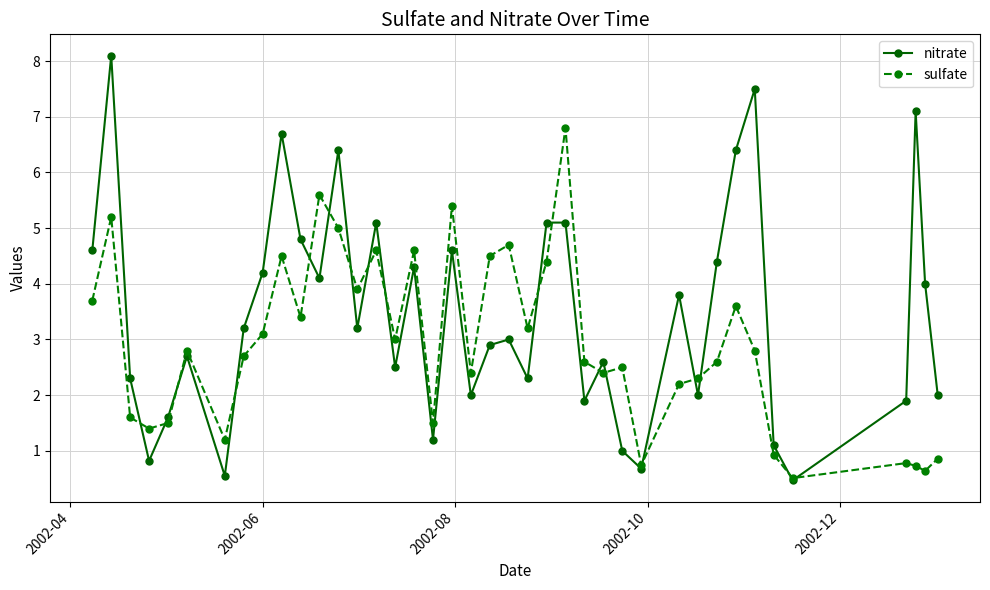

What is the value of the sulfate point at the 1st from the left?

3.7